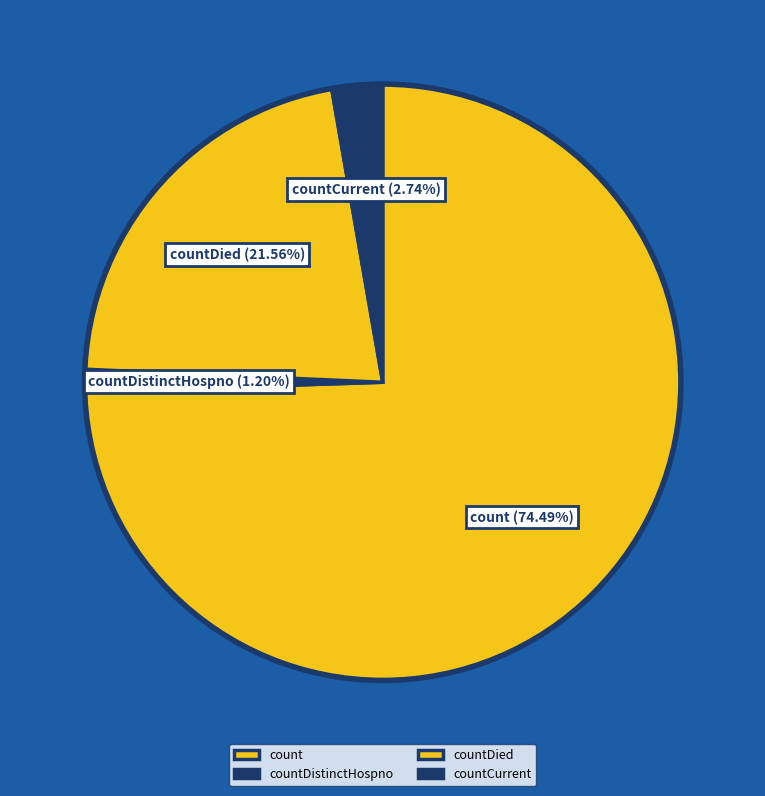

Which slice is the largest?

count